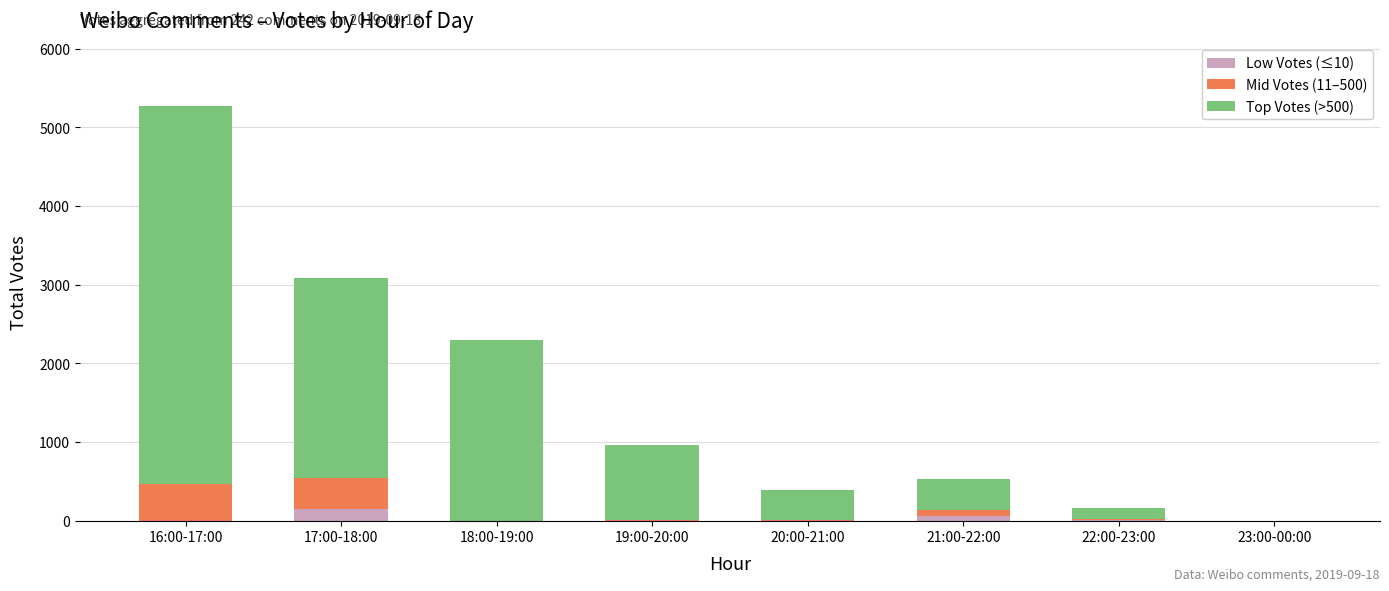

What are all the series names shown in the legend?

Low Votes (≤10), Mid Votes (11–500), Top Votes (>500)